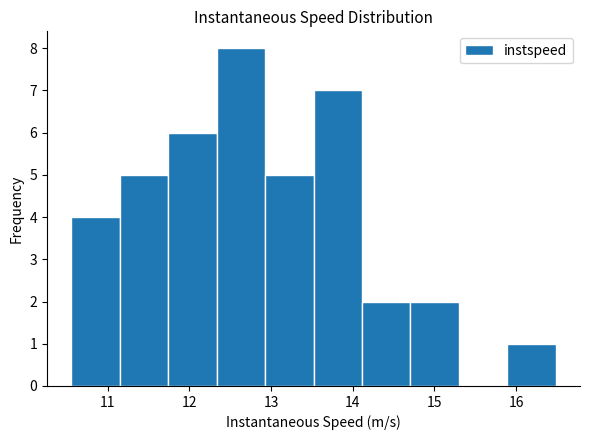

Which range on the x-axis has the tallest bar?

12.3 to 12.9